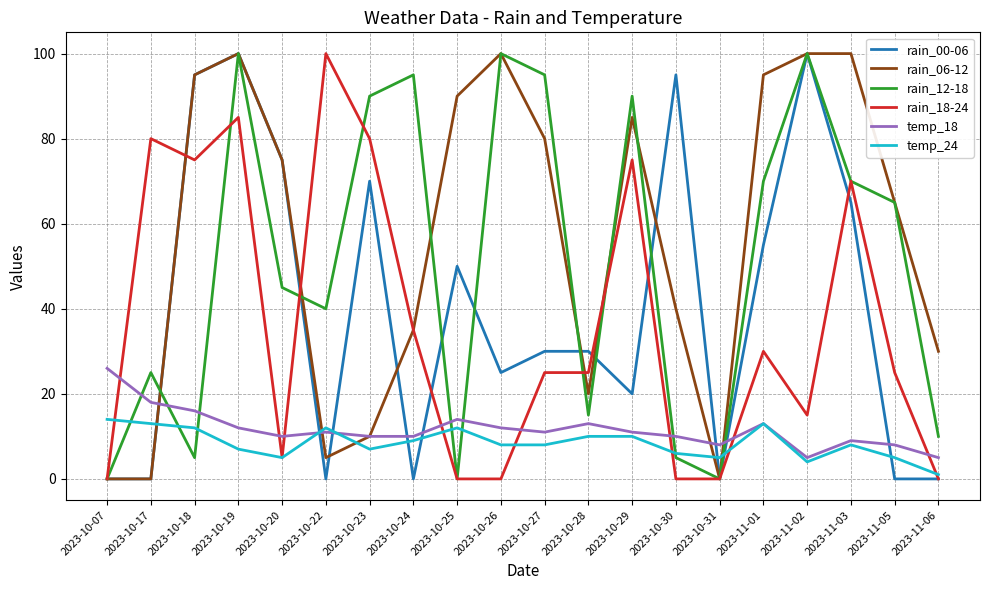

What position from the left is 2023-10-27?

11